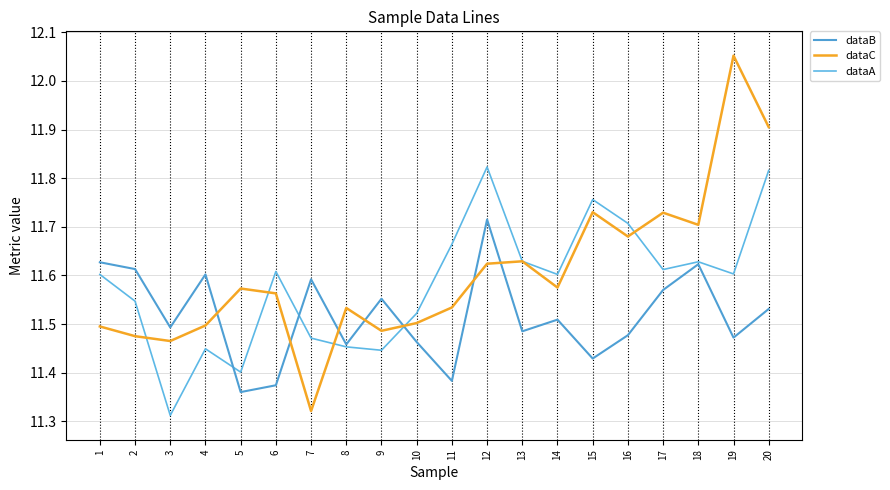

True or false: dataA has more than 2 interior local peaks.

True